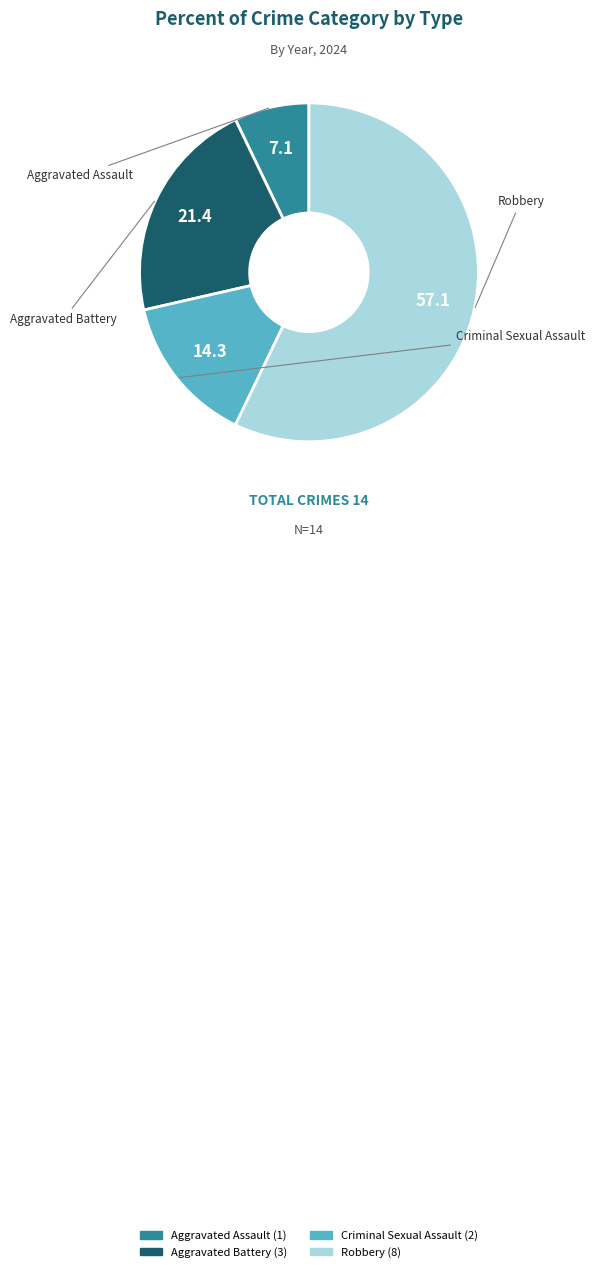

Between Aggravated Battery and Criminal Sexual Assault, which is larger?

Aggravated Battery